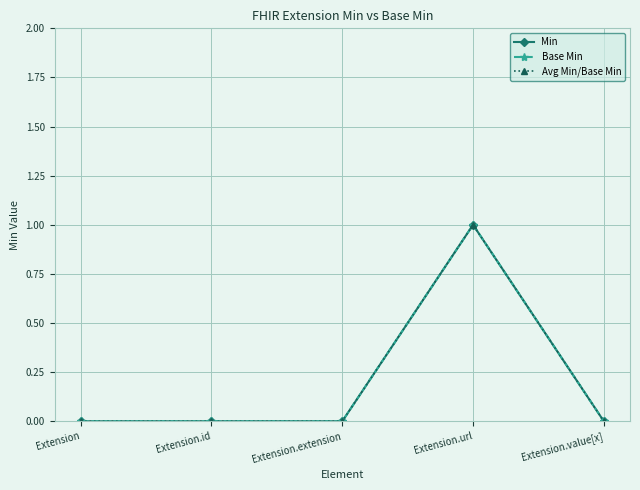

Is this an area chart (filled region under the line)?

No